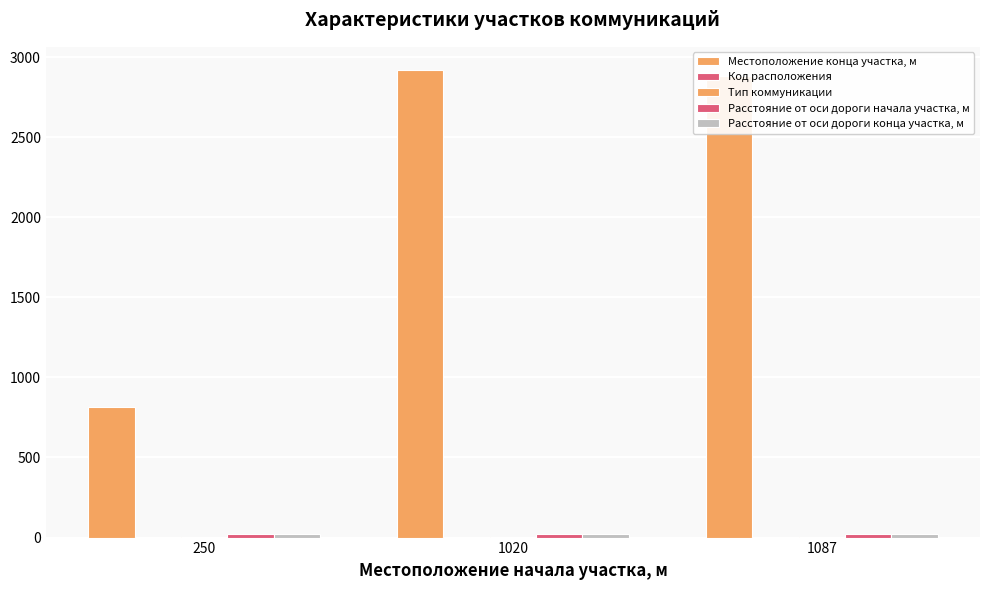

Count the number of categories in the chart.

3